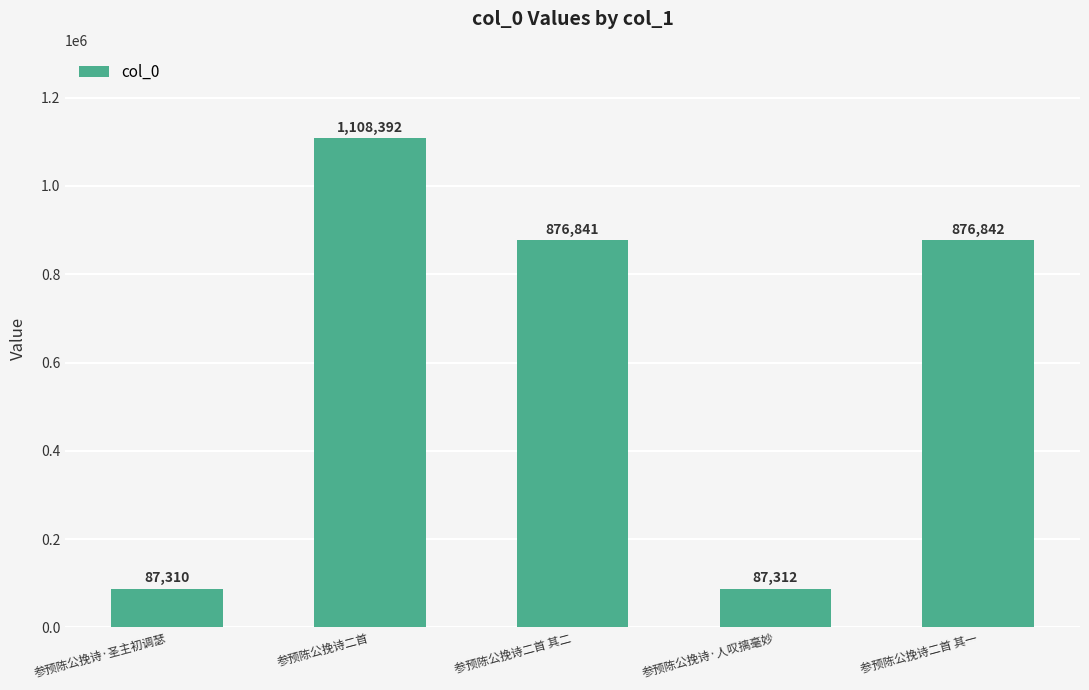

What is the difference between the values at 参预陈公挽诗·人叹摛毫妙 and 参预陈公挽诗二首 其二?

789529